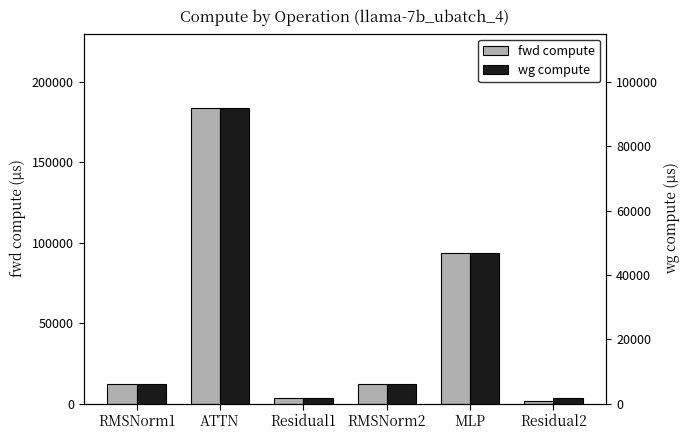

What is the greatest value displayed?

184027.1